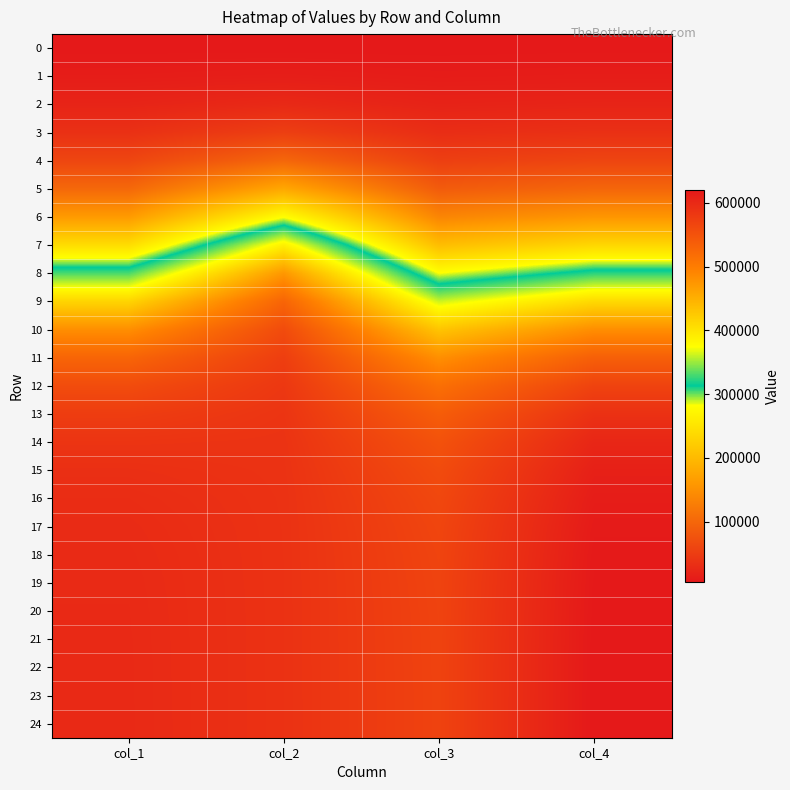

What is the greatest value displayed?

619950